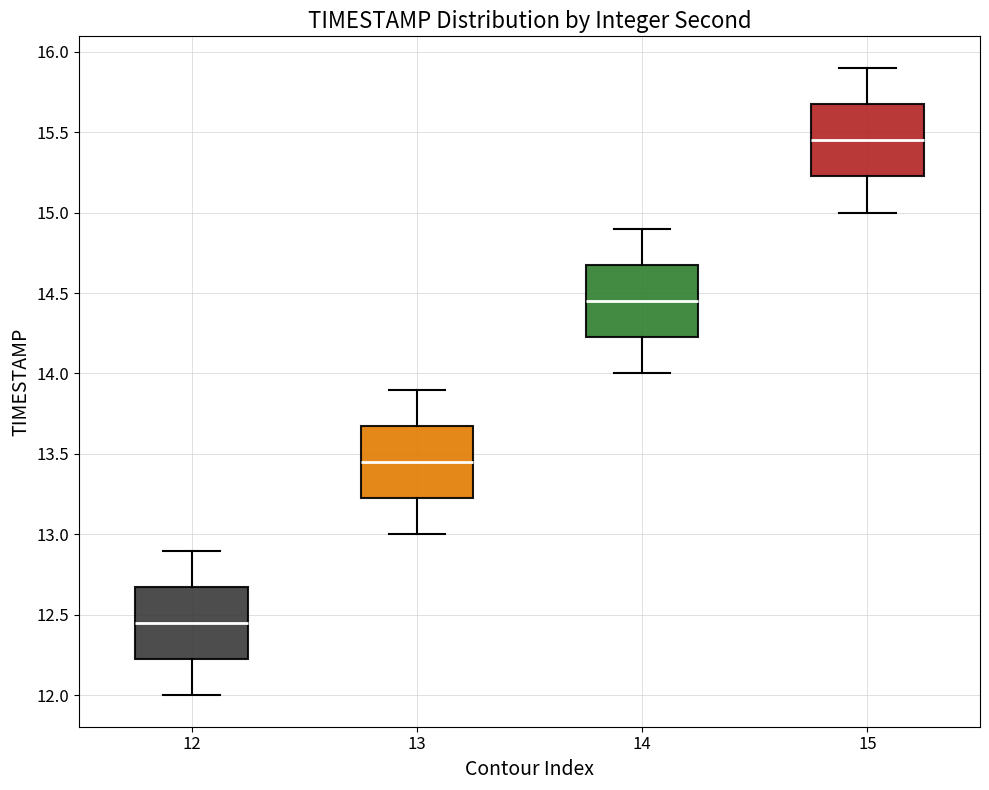

Where does the median line of the box at x = 12 sit on the y-axis? The values are not printed on the chart, so give them approximately, as read against the axis.

12.45